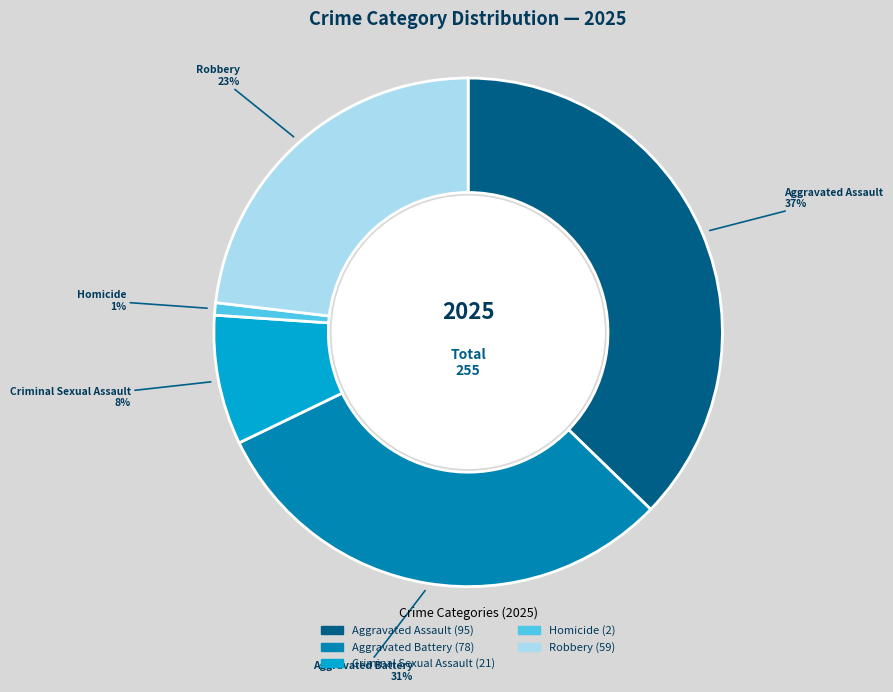

Is there any slice that represents more than half of the pie?

No